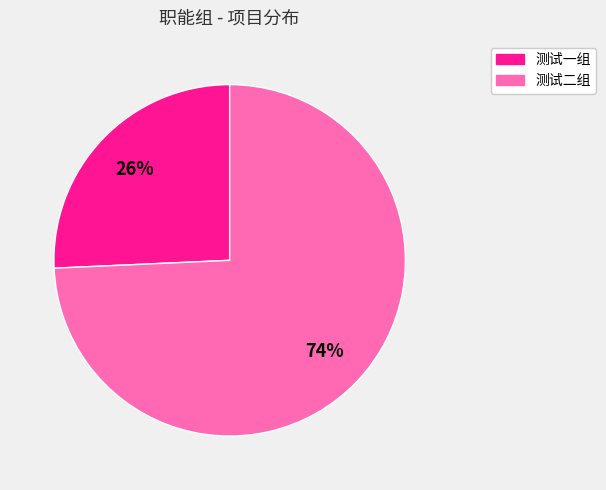

To the nearest percent, what is the average slice percentage?

50%